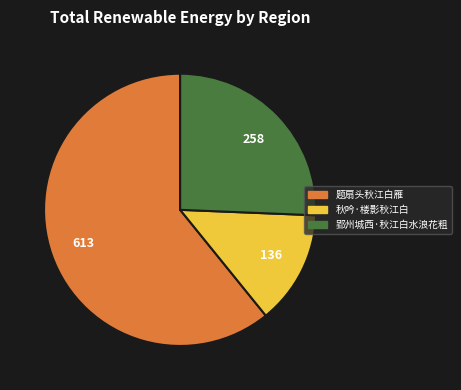

The 郢州城西·秋江白水浪花粗 slice represents 26% of the pie. True or false?

True